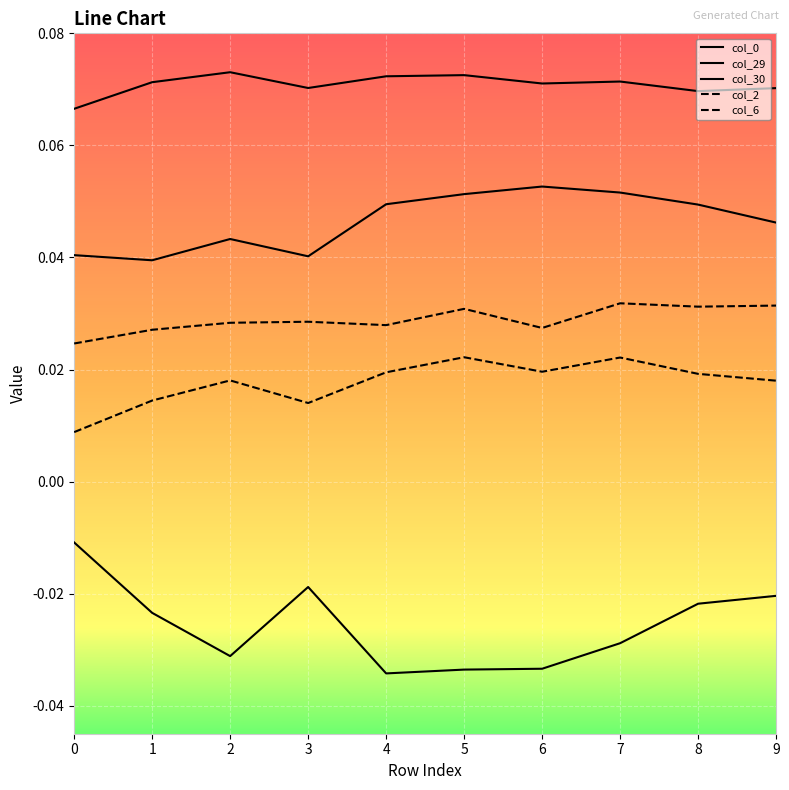

Where is the first local minimum for col_6?

3